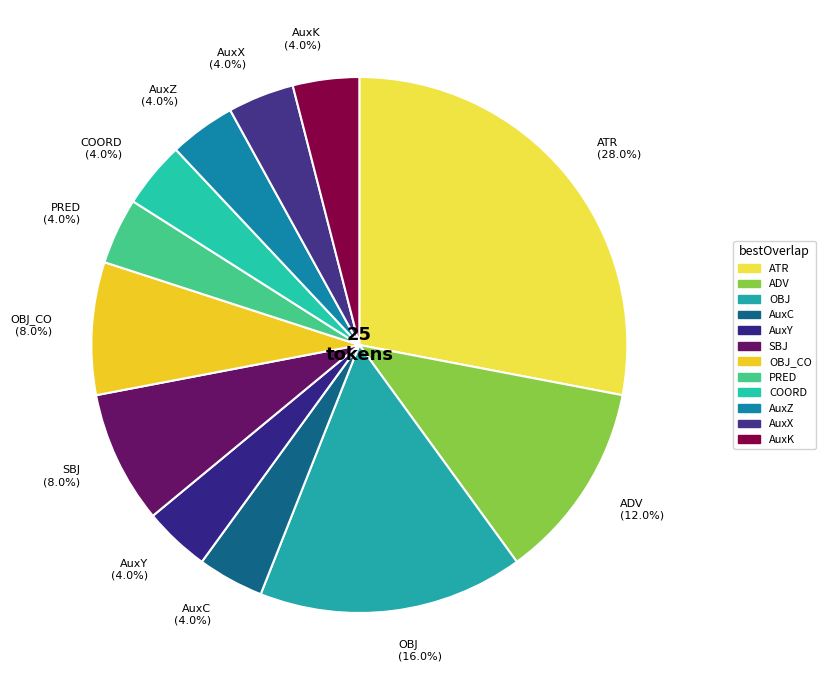

Between AuxX (4.0%) and OBJ (16.0%), which is larger?

OBJ (16.0%)